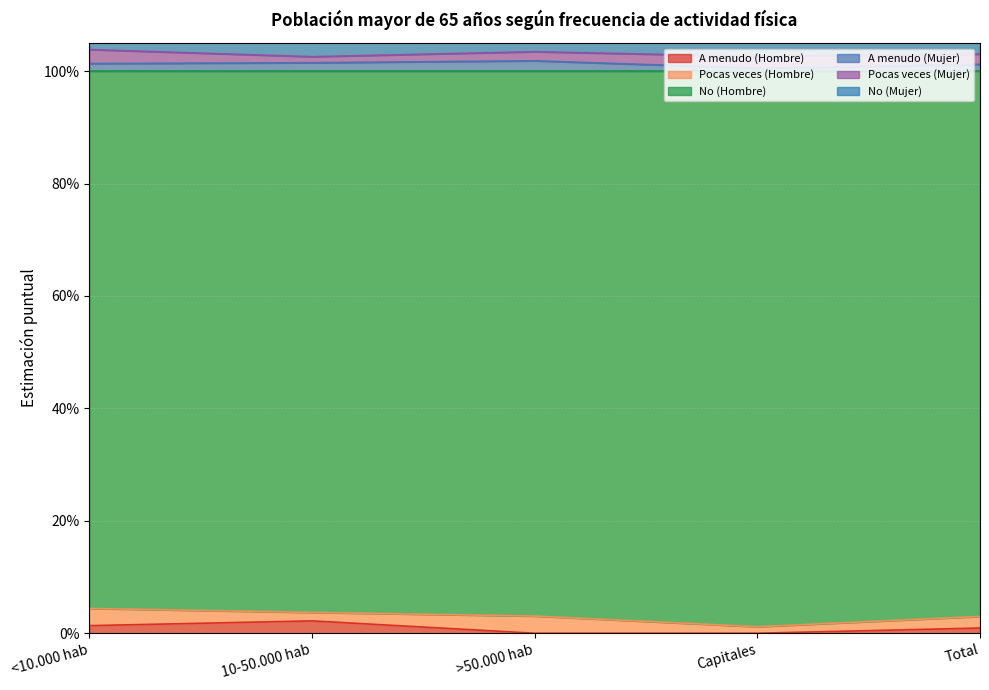

How many data points does each series have?

5